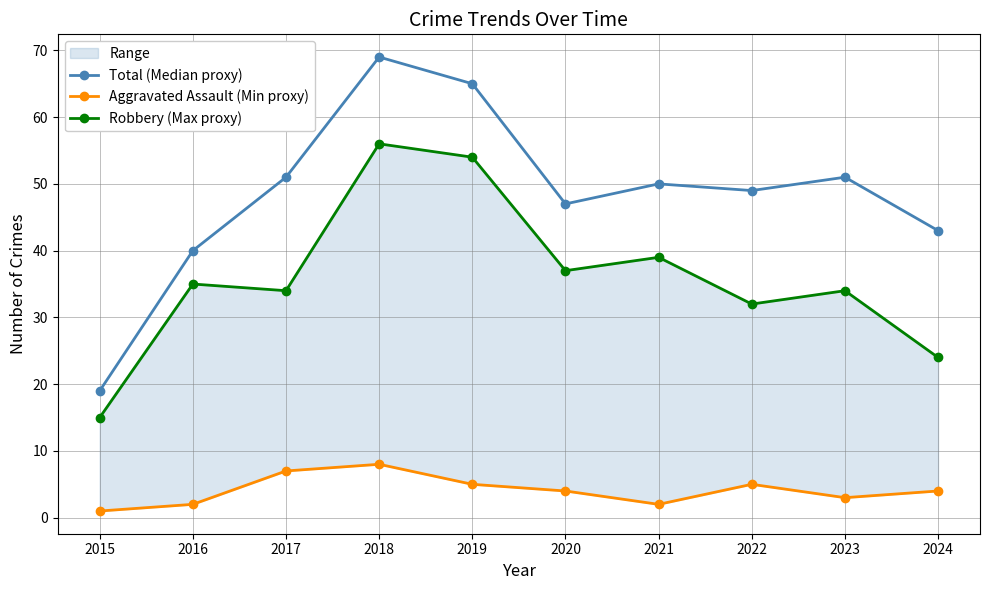

Does the chart display data point markers on the line(s)?

Yes